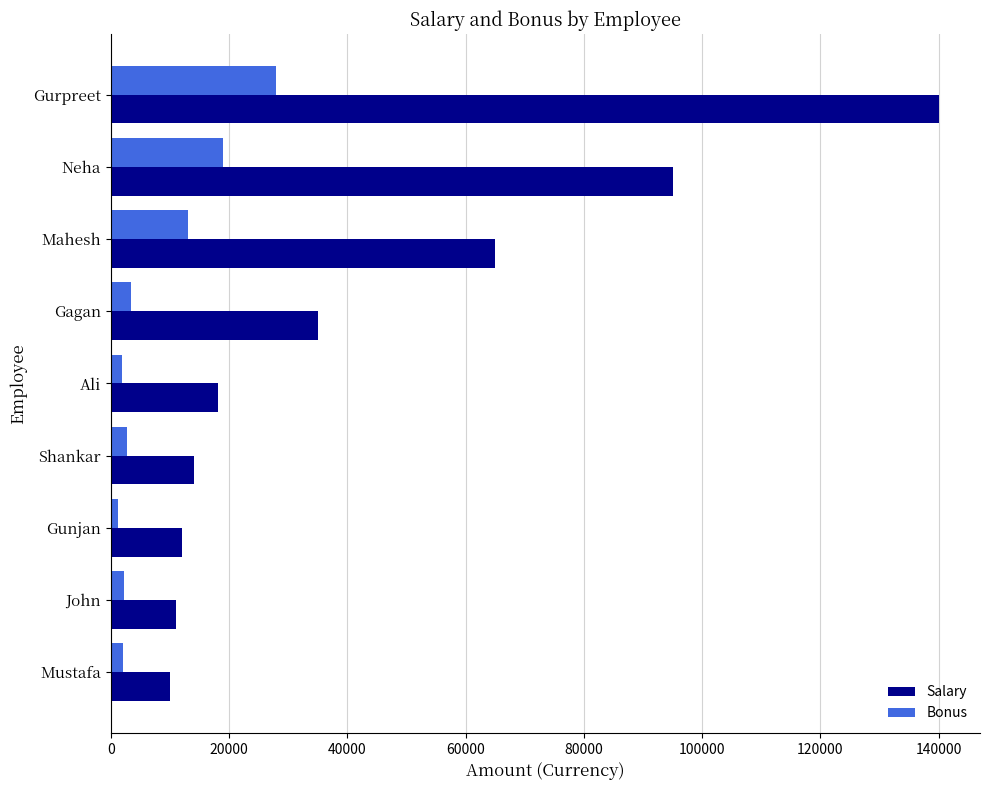

What is the minimum value for Salary?

10000